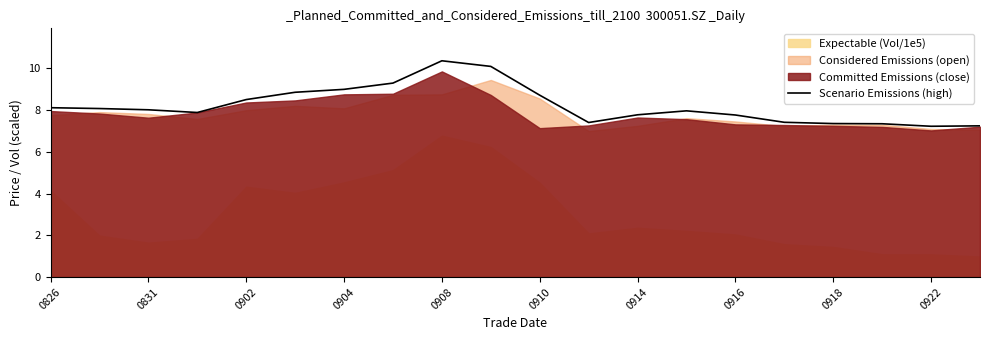

The value of Scenario Emissions (high) at 0922 is 10.8. True or false?

False